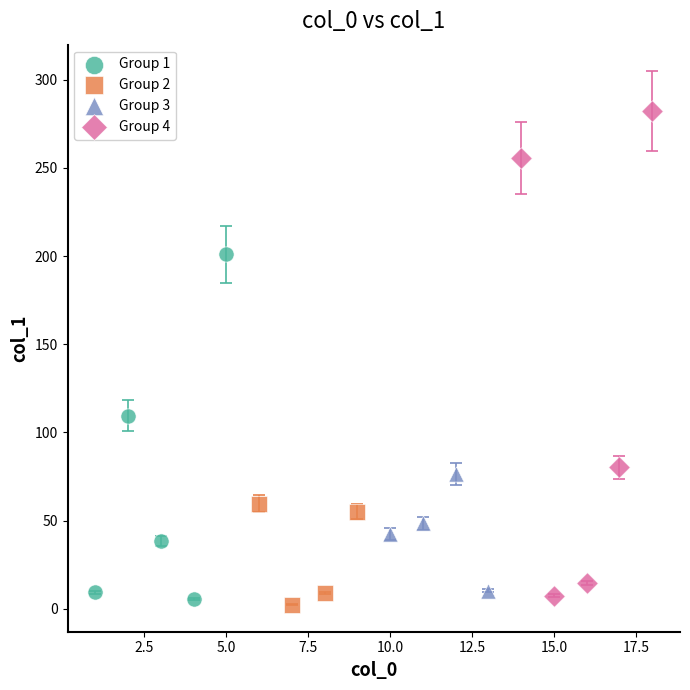

Which series reaches the maximum Y coordinate?

Group 4